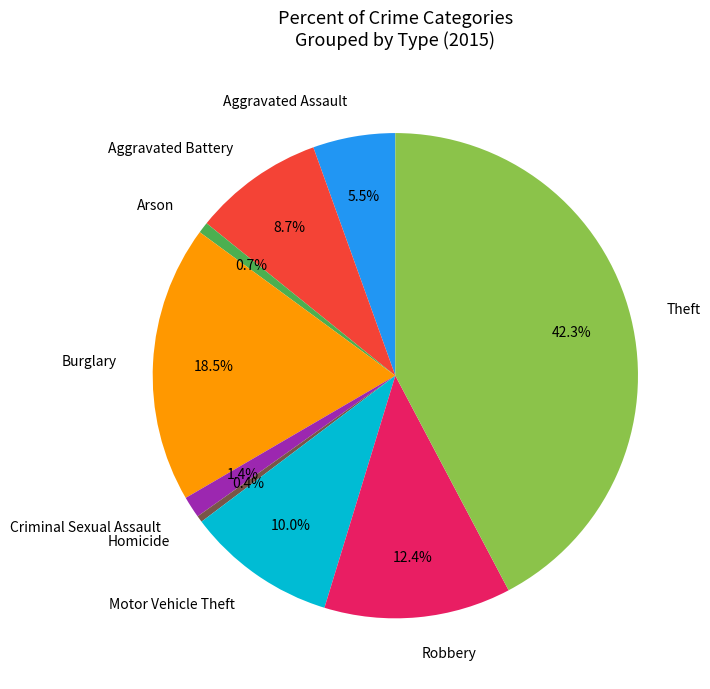

True or false: Criminal Sexual Assault accounts for 1% of the total.

True